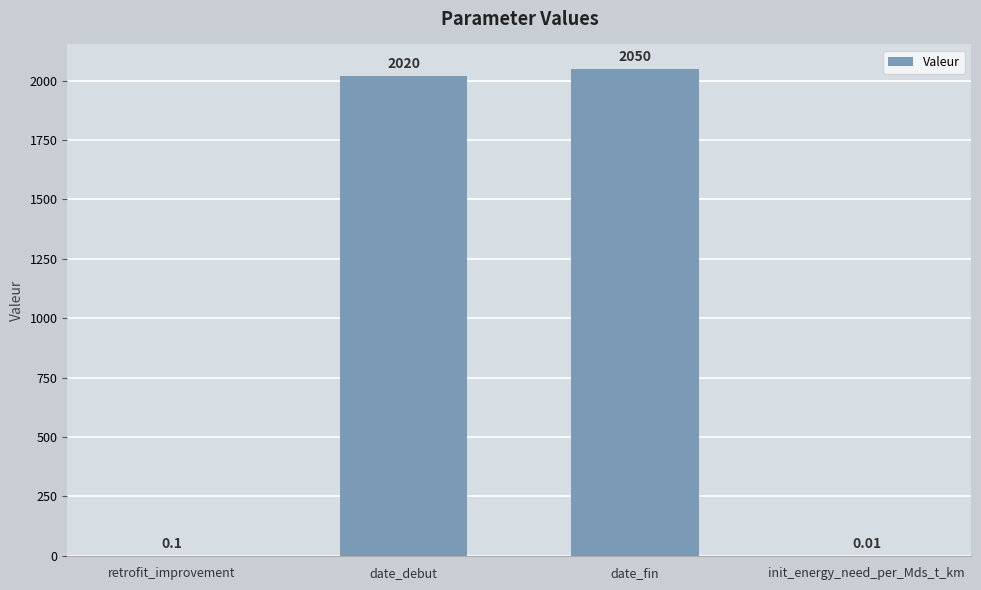

What is the sum of the values at date_debut and retrofit_improvement?

2020.1